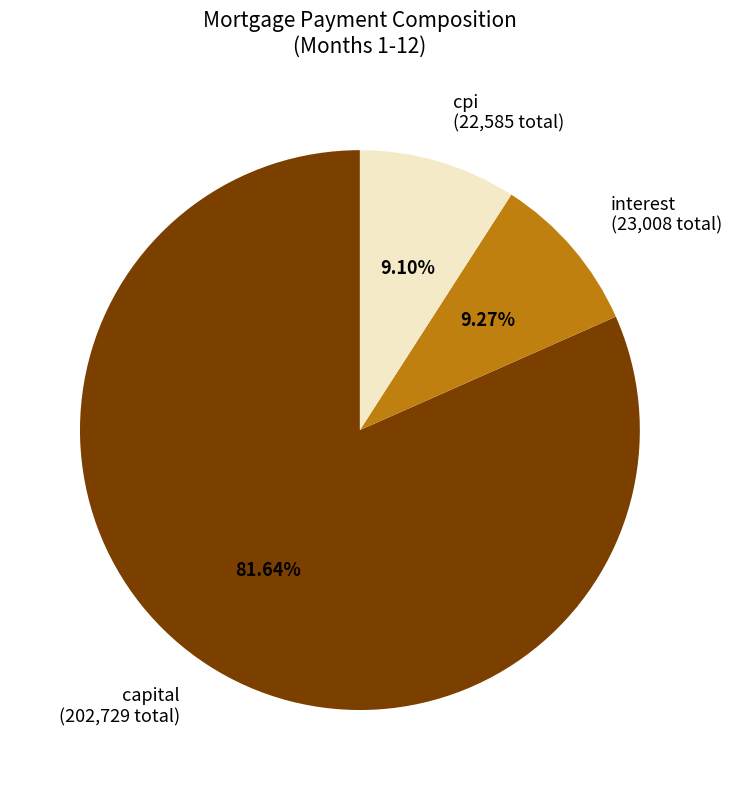

Is there a majority slice in this chart?

Yes